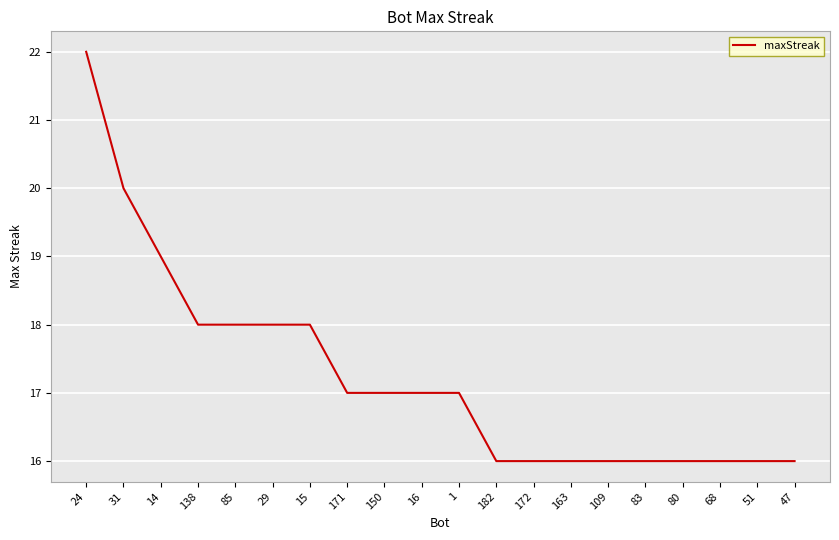

What is the difference between the maximum and minimum values?

6